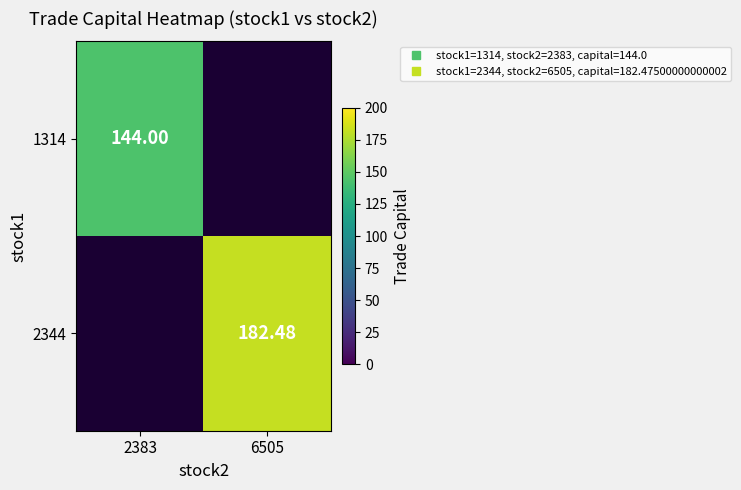

How many positive values does the 1314 series have?

1